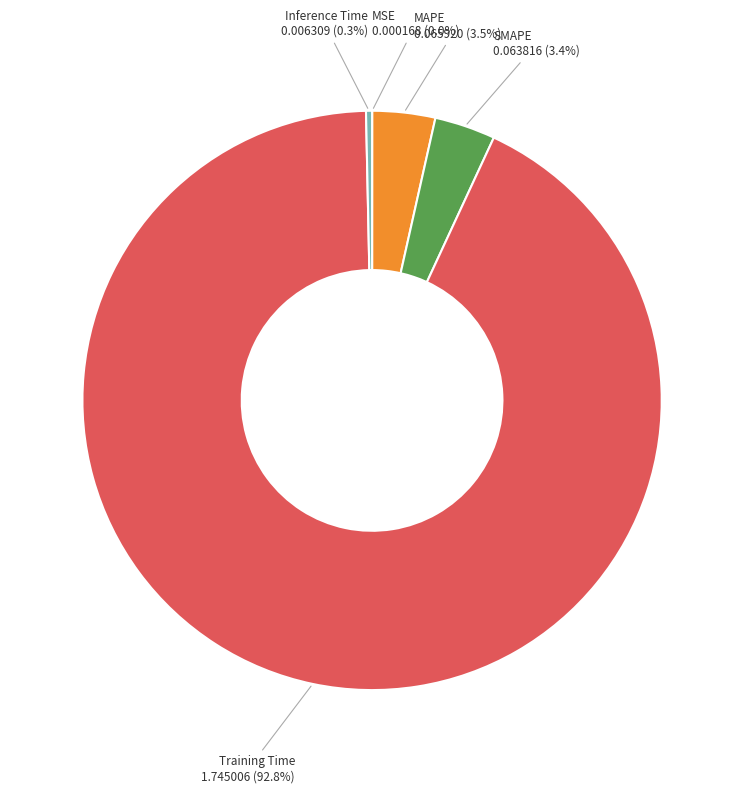

Which category has the biggest portion of the pie?

Training Time